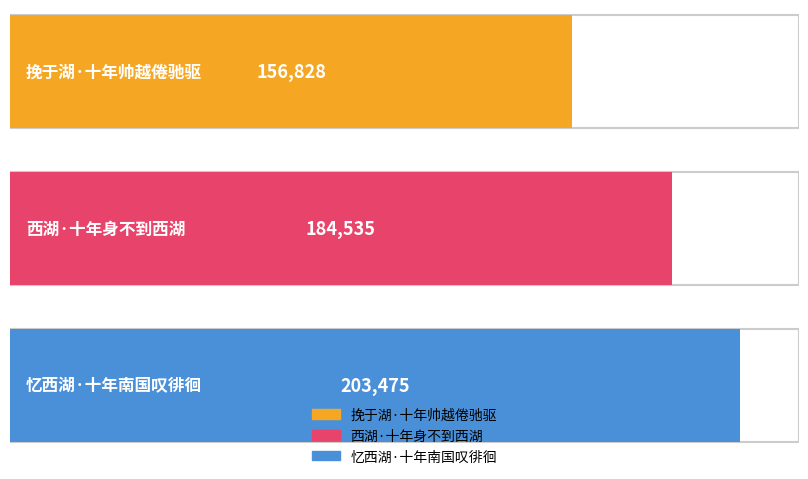

What is the greatest value displayed?

203475